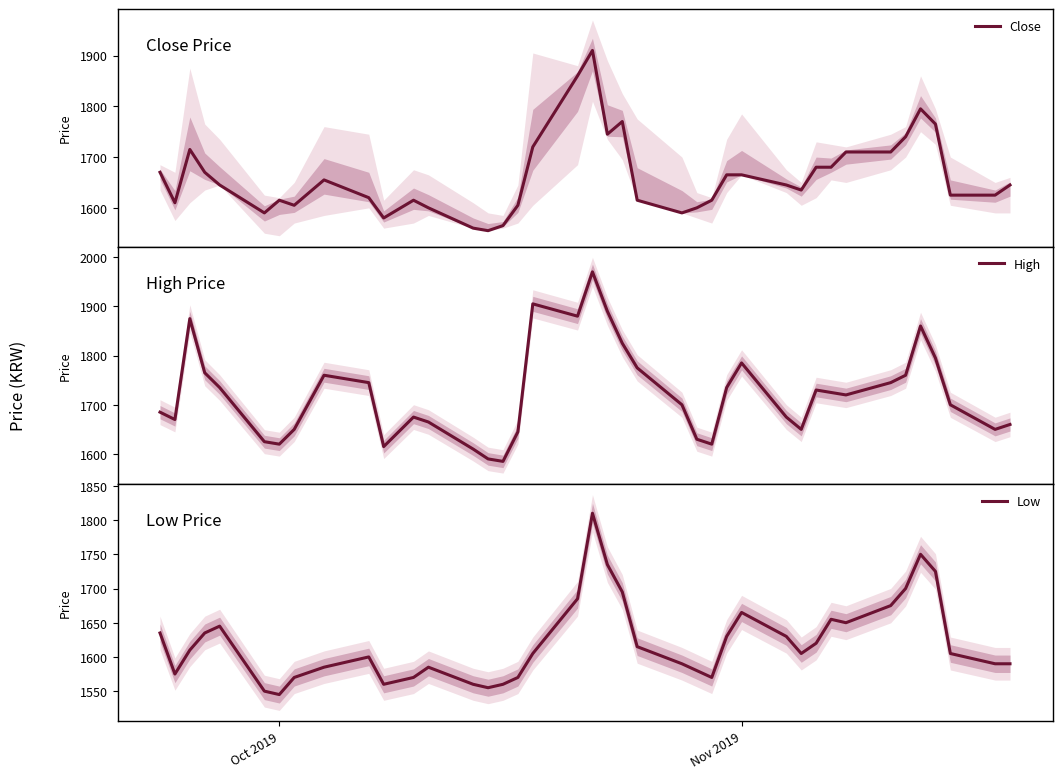

What is the difference between the maximum and minimum values in the High series?

385